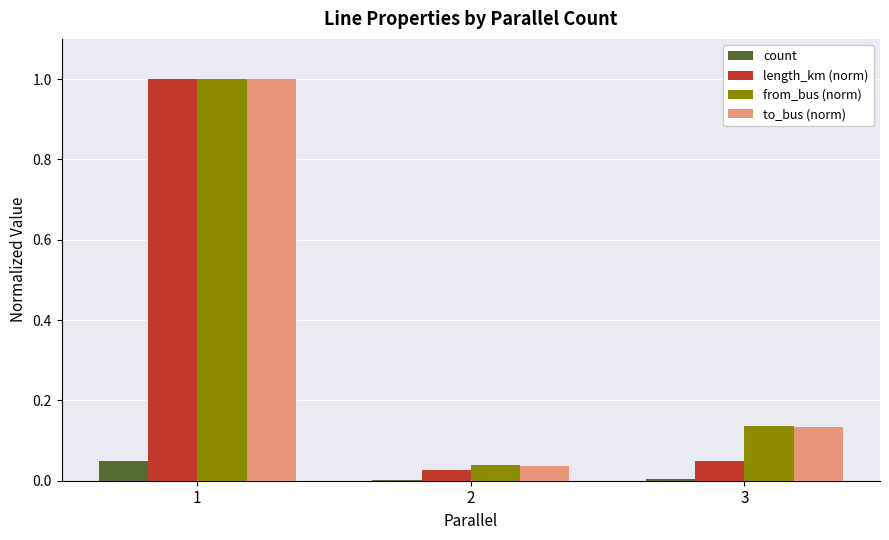

What is the total value across all series at 1?

3.0